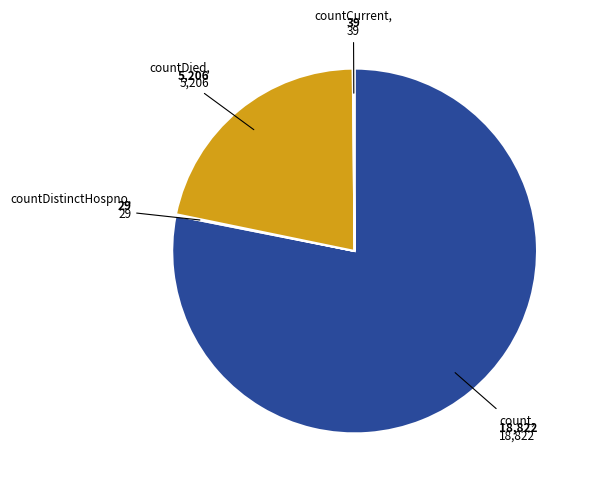

Does any single category account for the majority?

Yes